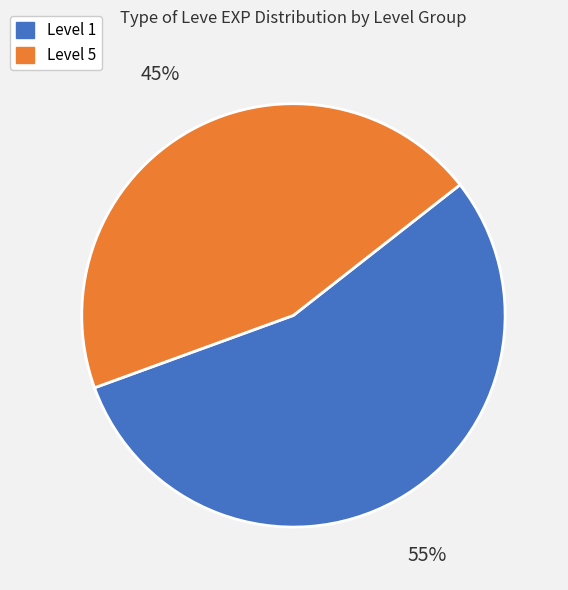

Is there a majority slice in this chart?

Yes